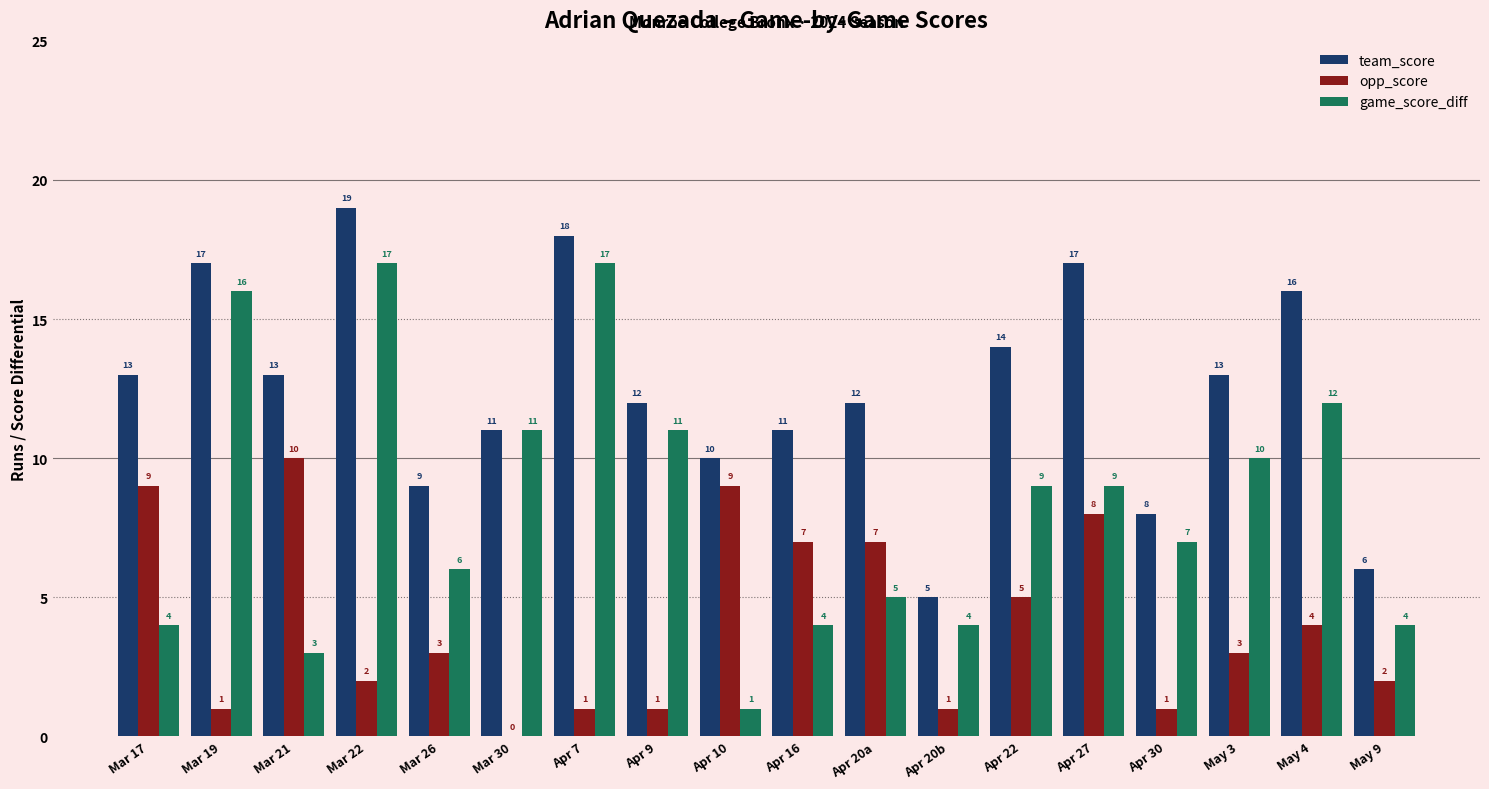

Read the team_score value at Apr 22, to the nearest 10.

10